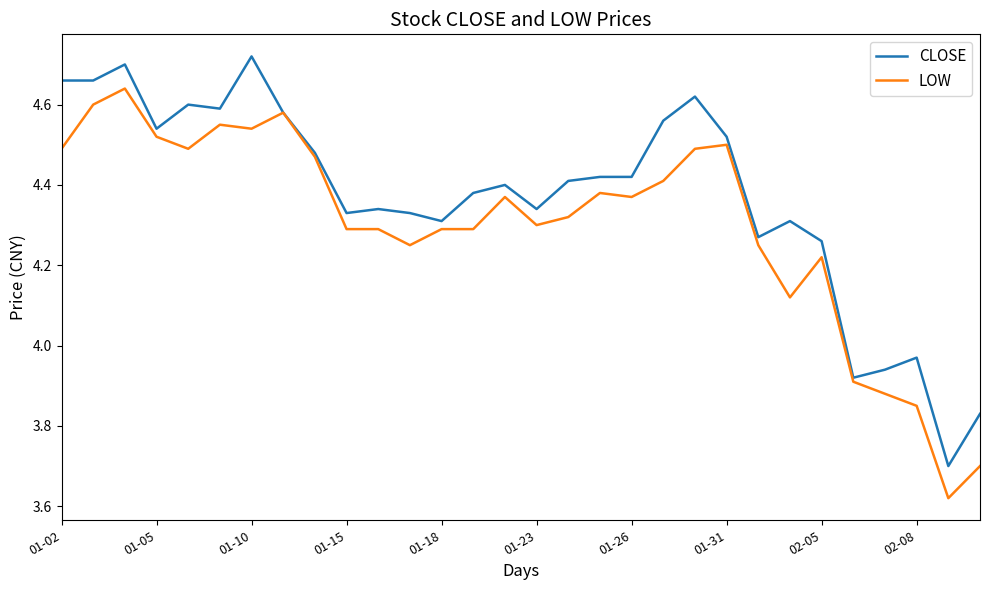

Which series has the largest total across all categories?

CLOSE